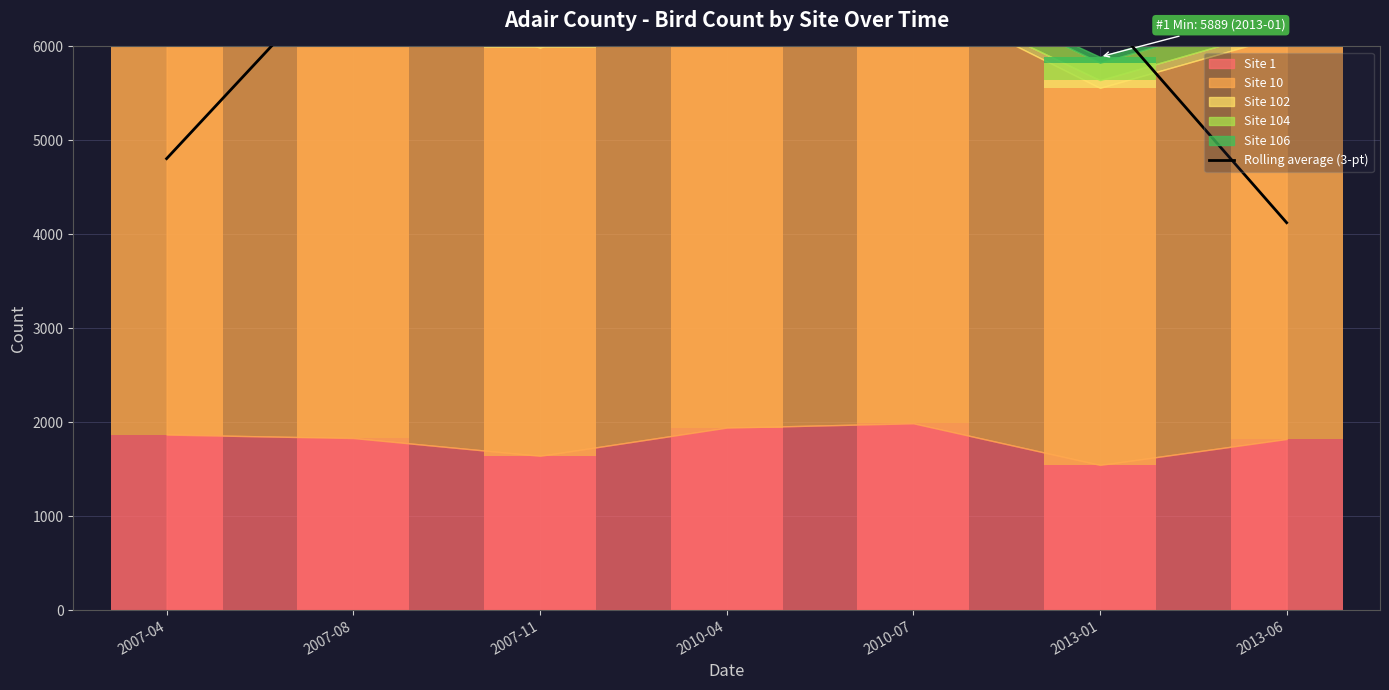

How many bars are there in total?

7